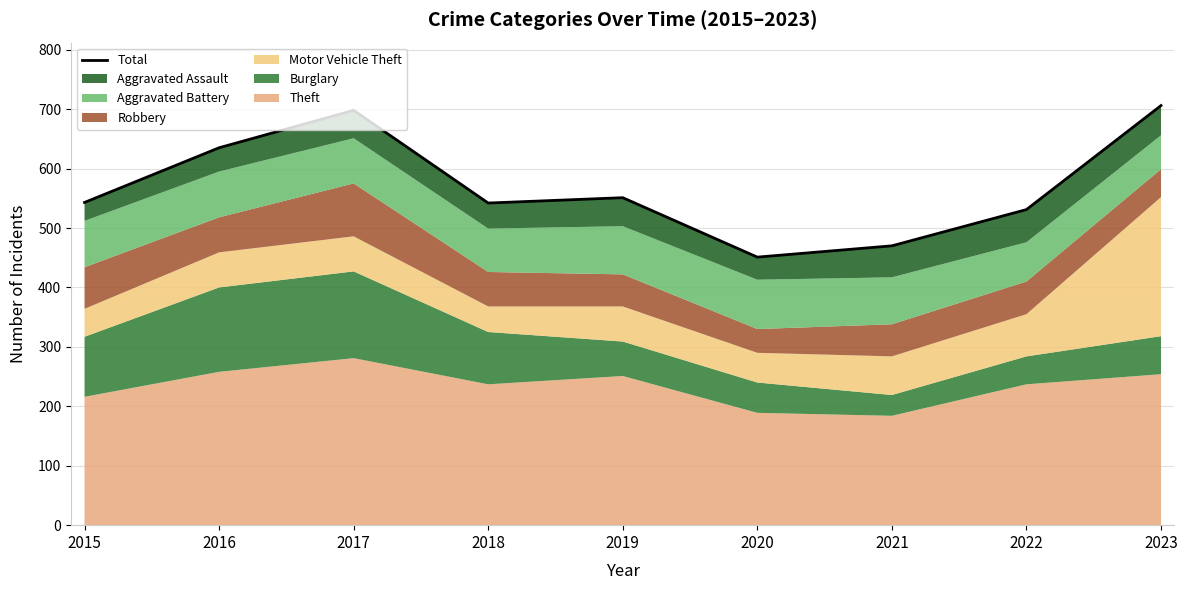

Reading right to left, what are all the values shown in this chart?

706	531	470	451	551	542	698	635	543